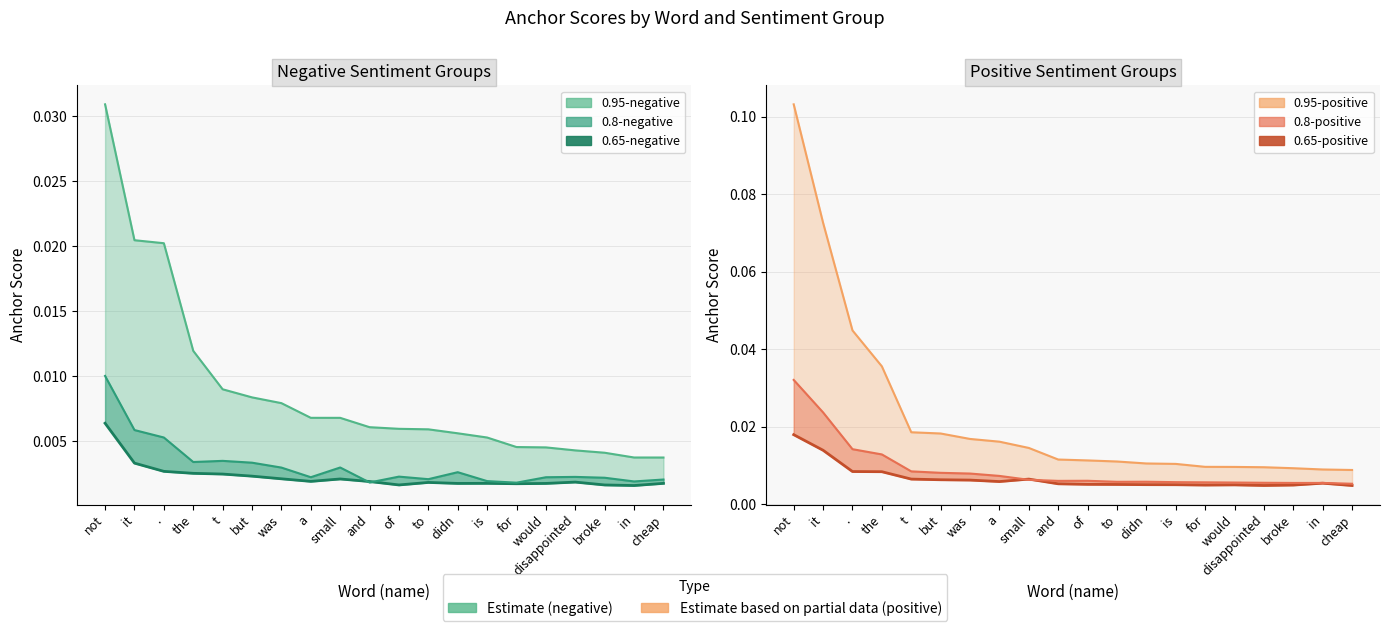

At how many categories does at least one series exceed 0?

20